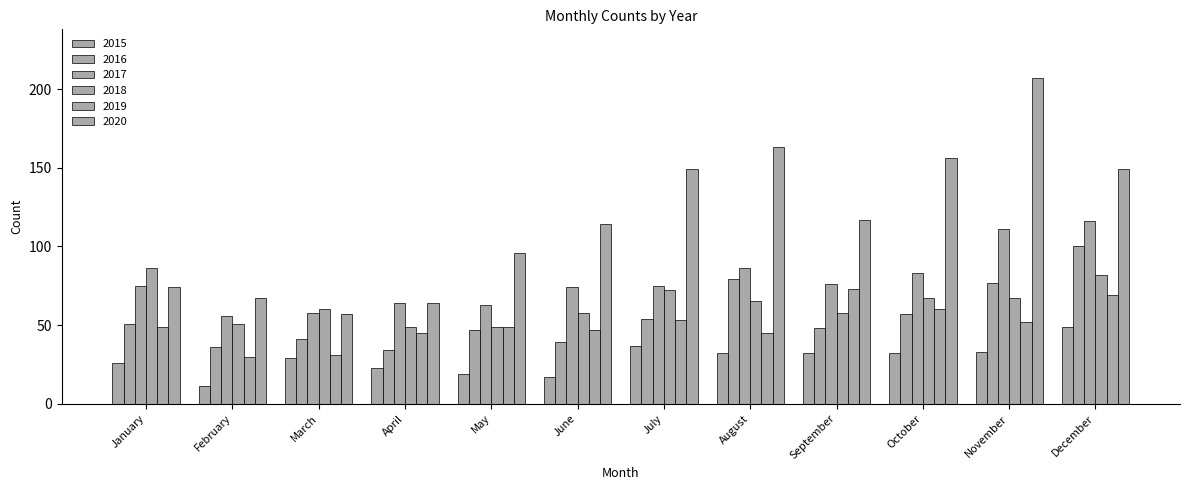

Read the 2015 value at January, to the nearest 10.

30